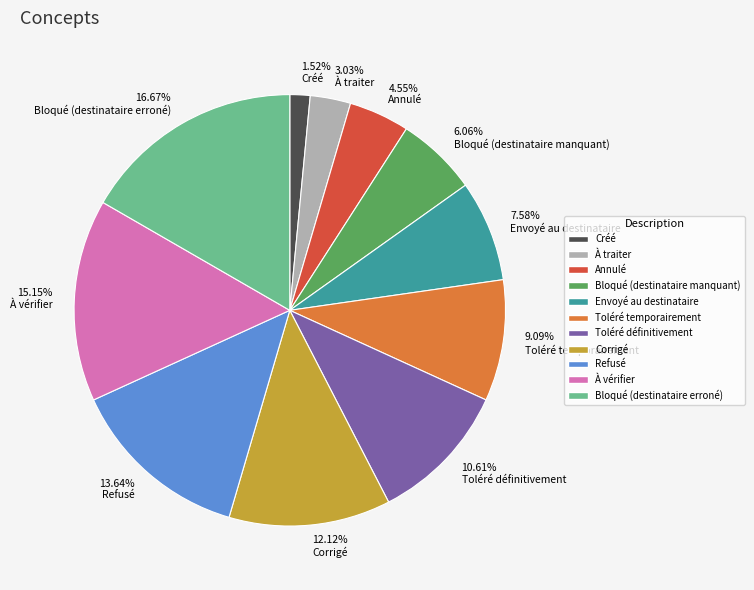

Is Bloqué (destinataire manquant) the majority of the pie?

No